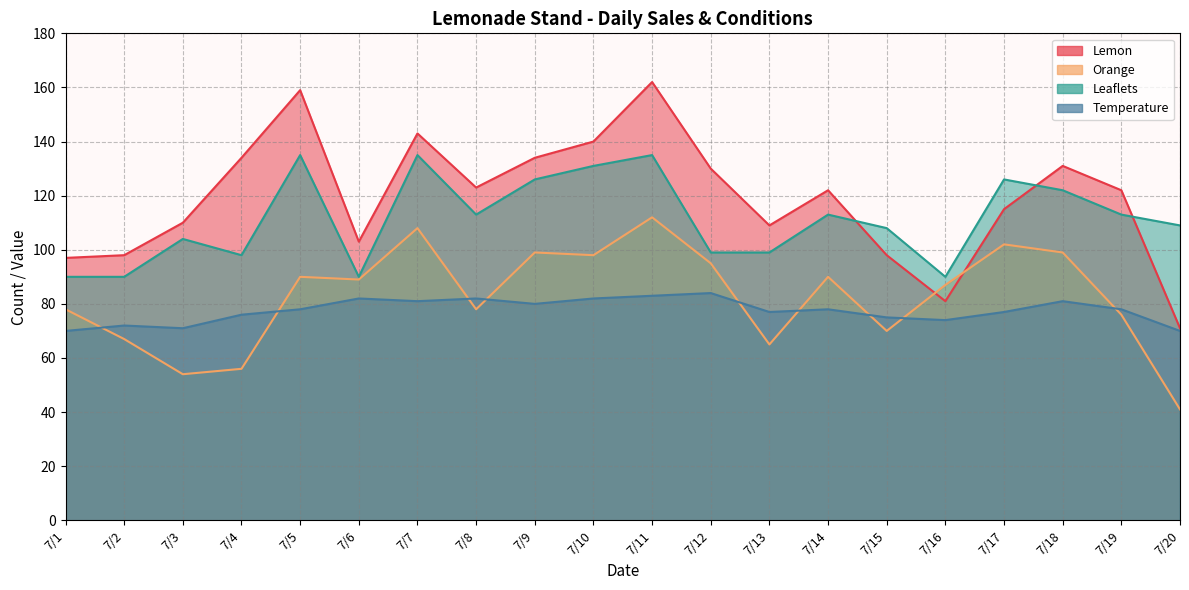

Which series changed the most between 7/11 and 7/18?

Lemon